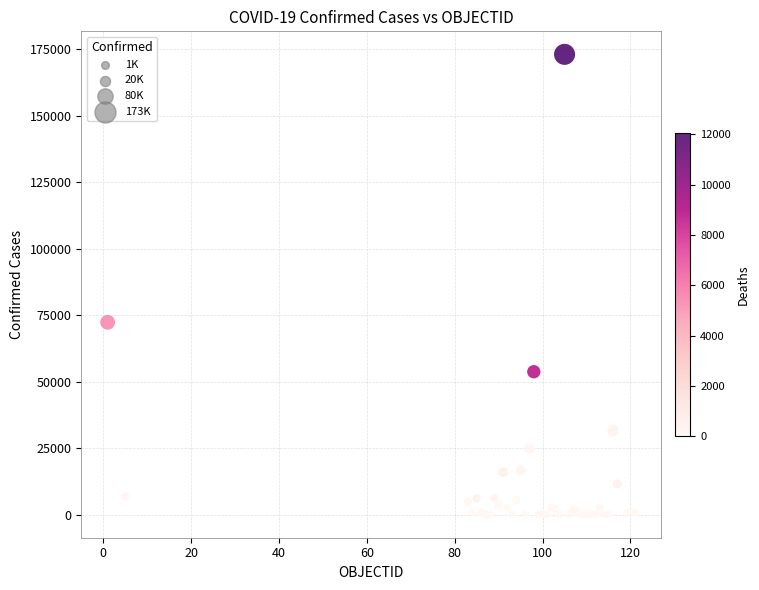

What Y value in the scatter plot is closest to 86576?

72367